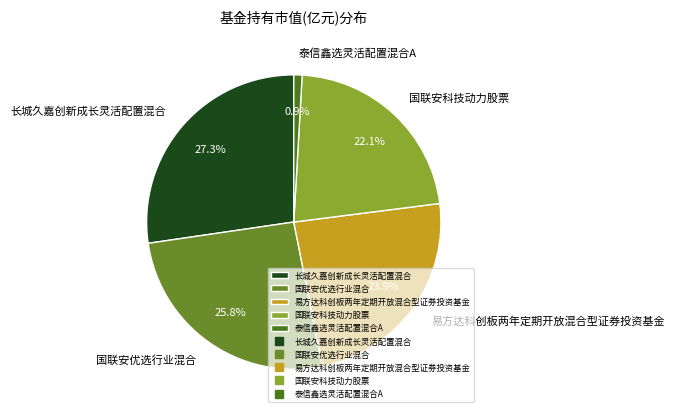

How many slices are in this pie chart?

5